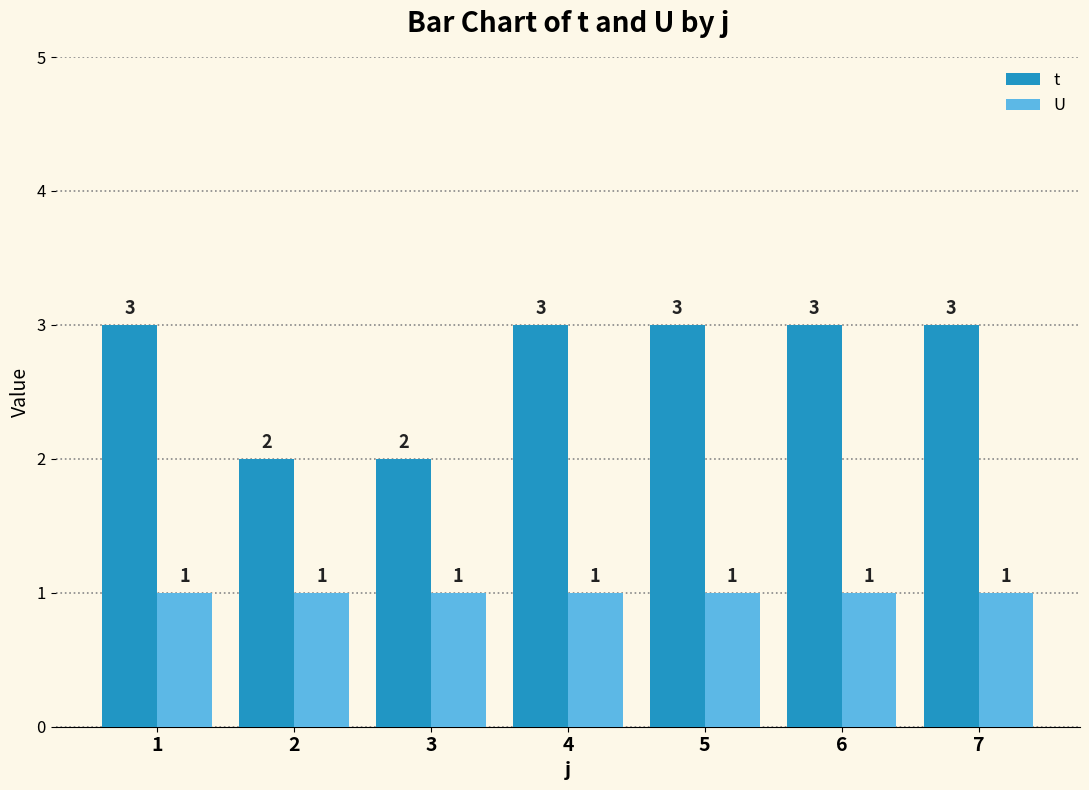

Is it true that U equals 1 at 4?

True